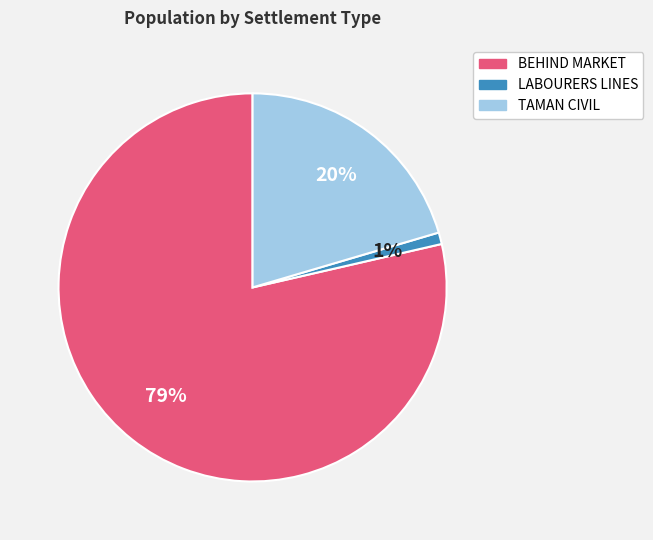

To the nearest percent, what portion does TAMAN CIVIL represent?

20%